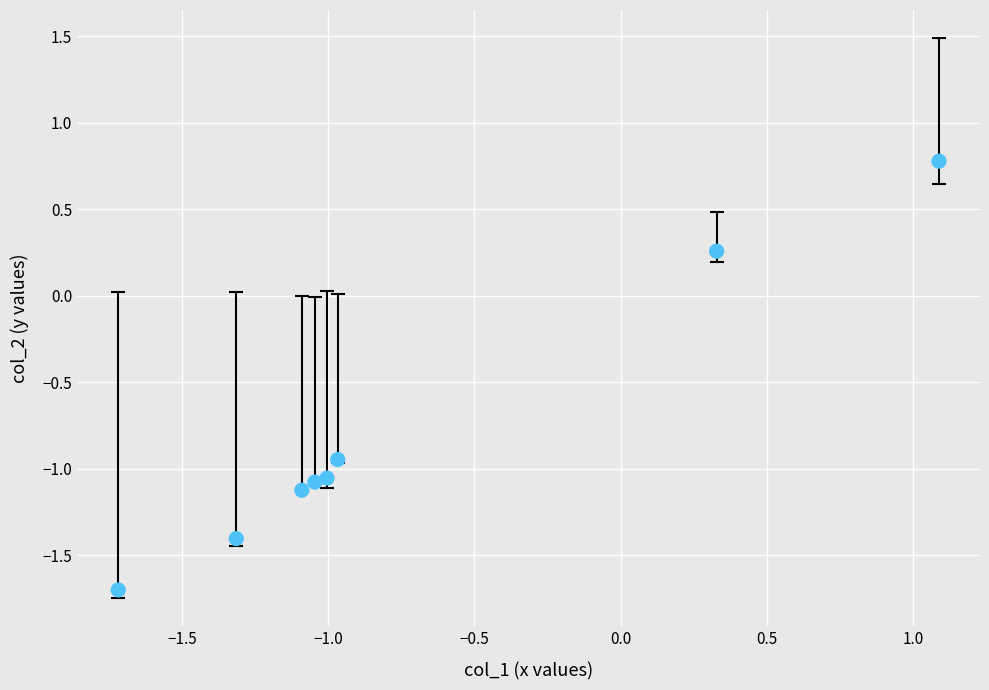

What is the average X value?

-0.7